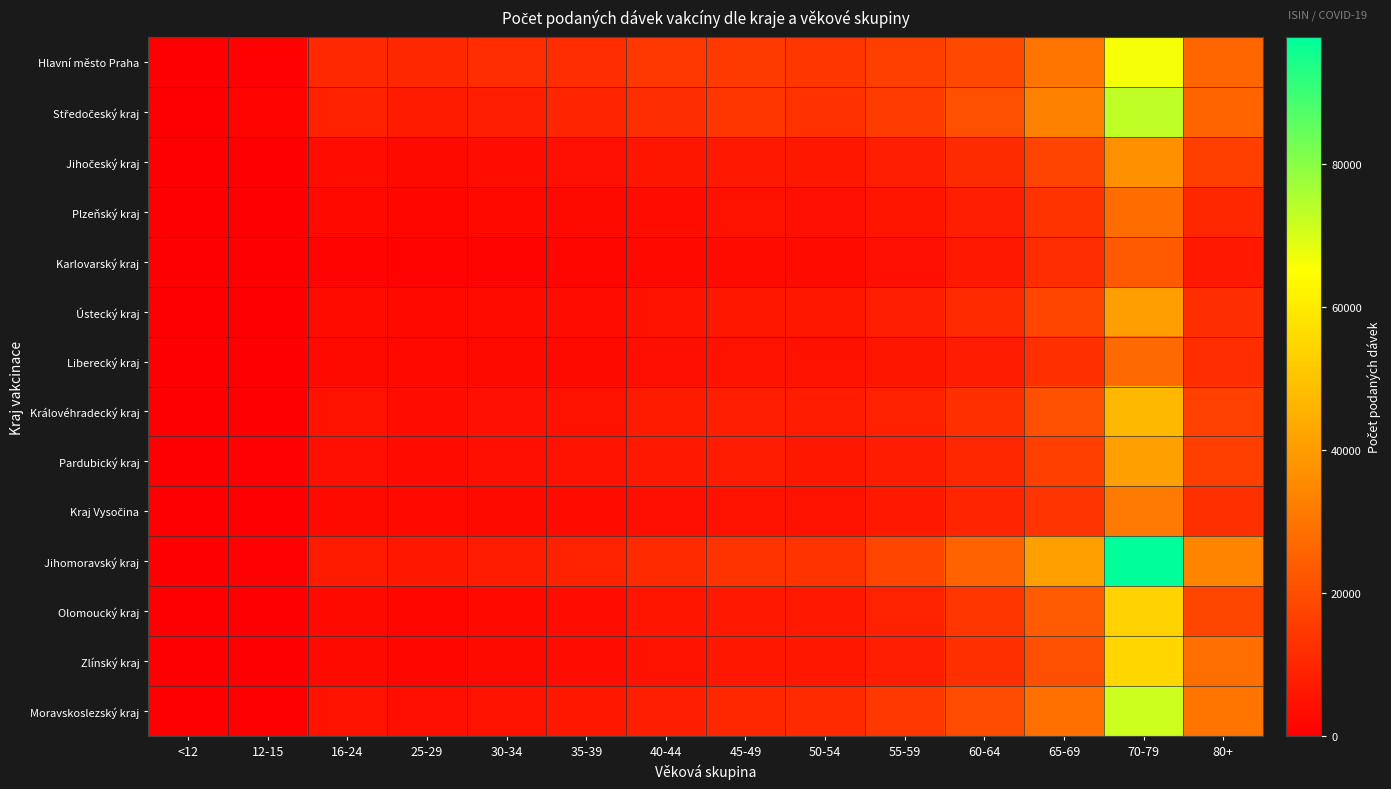

Which series changed the most between 35-39 and 70-79?

Jihomoravský kraj